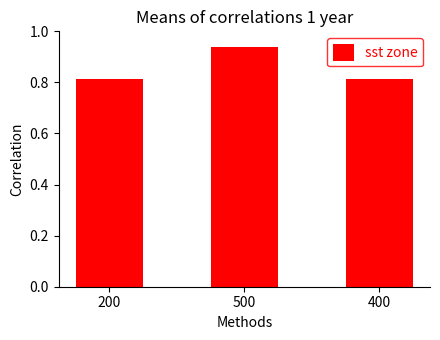

Does the chart contain any negative values?

No